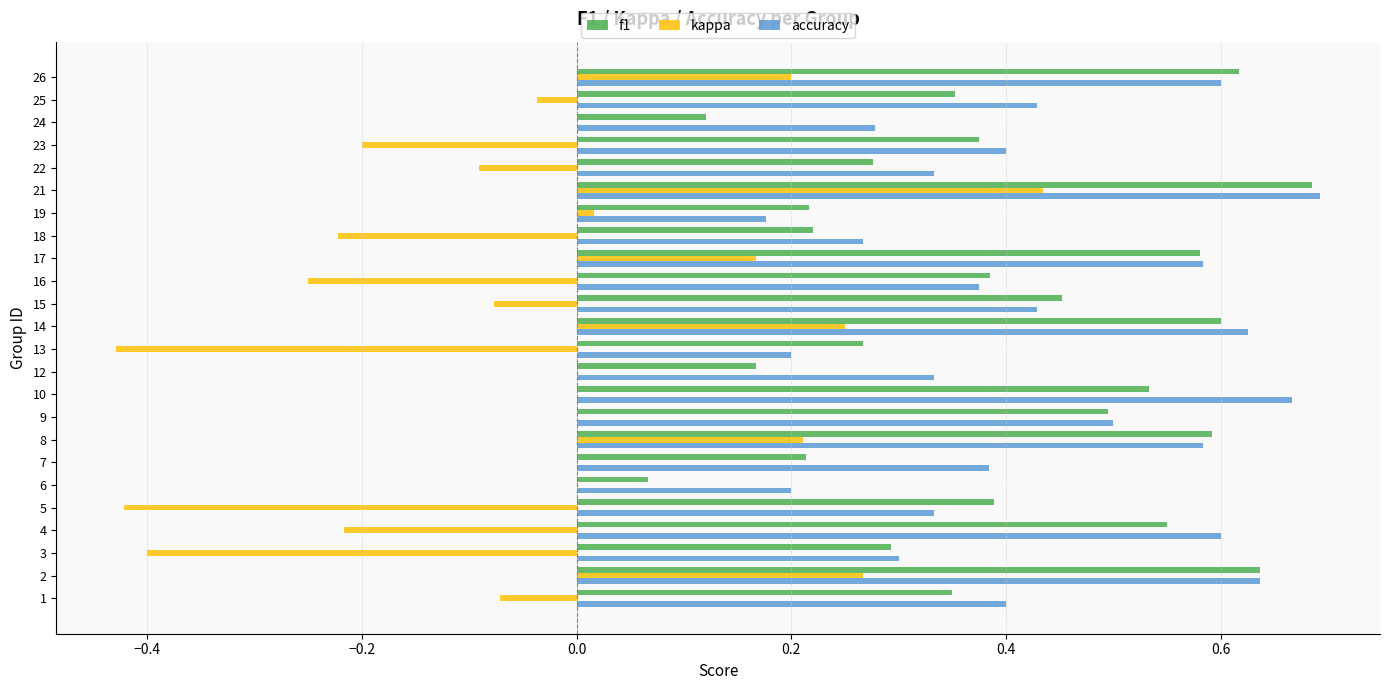

The kappa series shows 0.0 at 24. True or false?

True